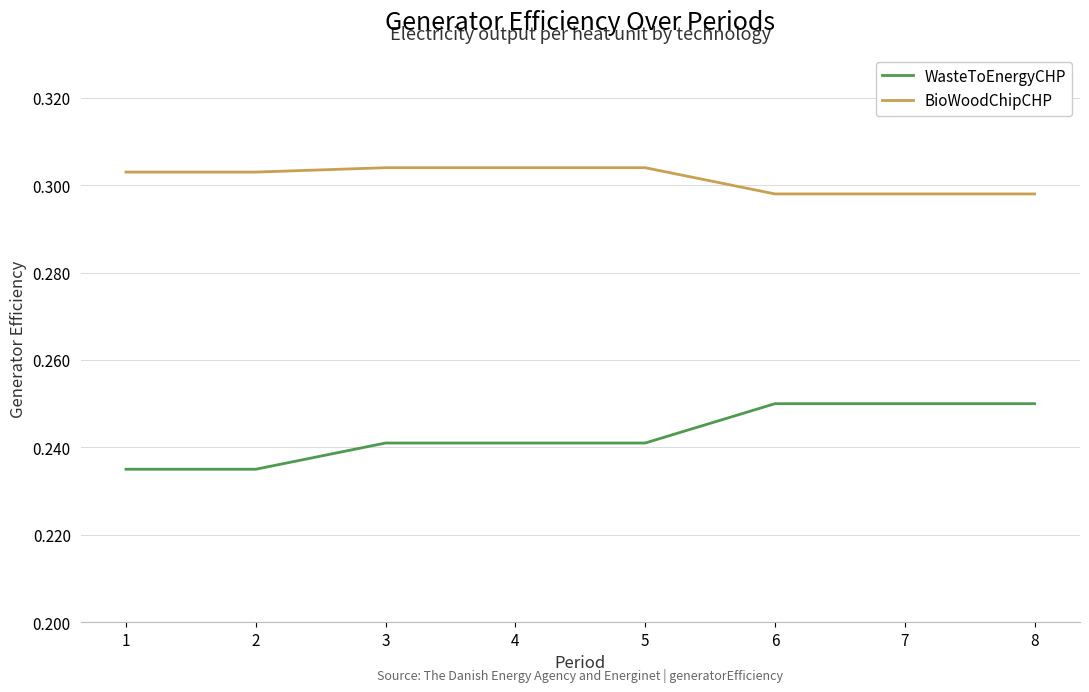

At how many categories does at least one series exceed 0?

8